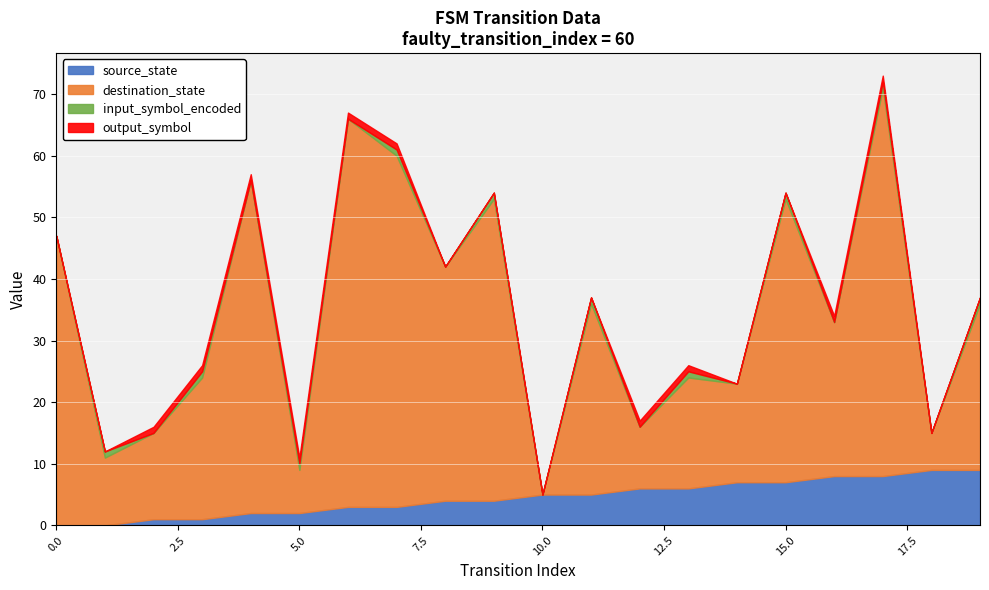

What is the sum of the output_symbol values at 5 and 11?

1